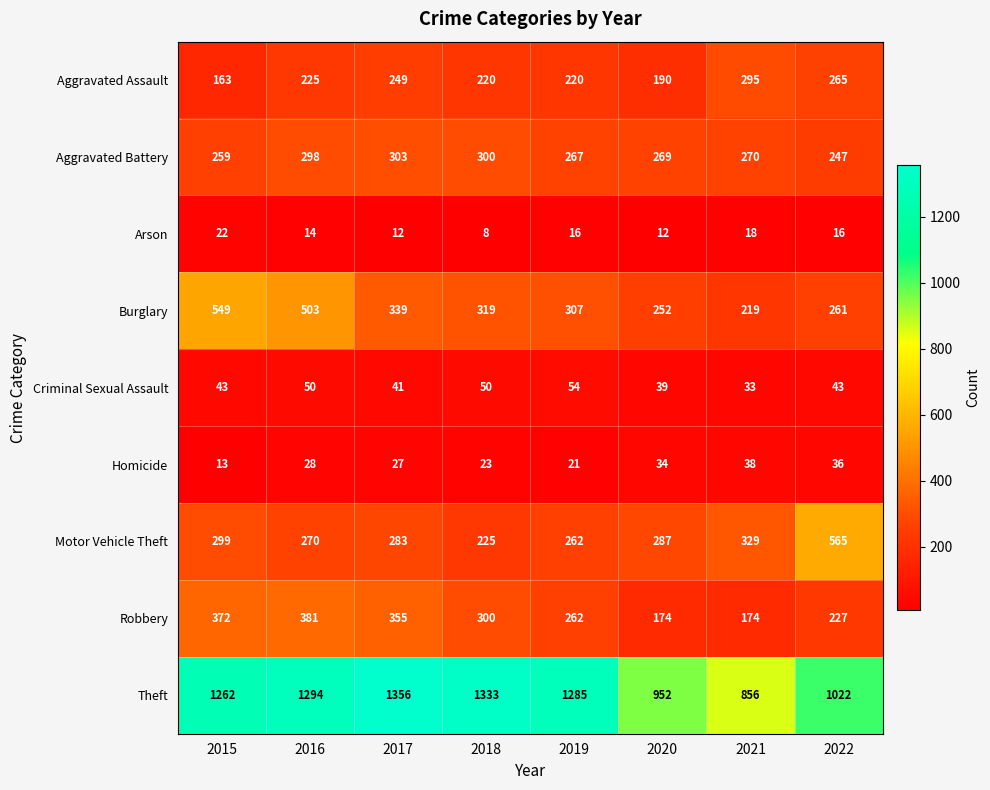

Which category has the lowest value across all series?

2018